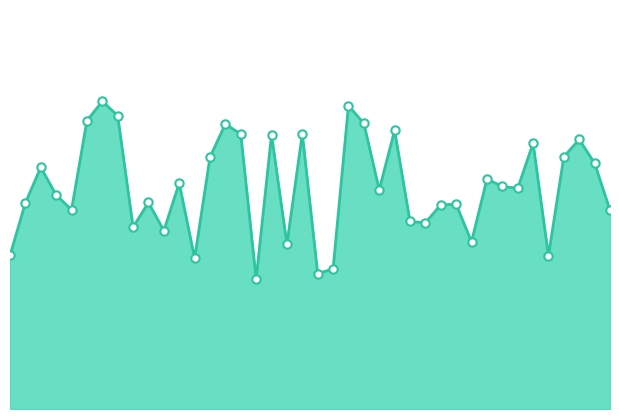

What is the difference between the second highest and minimum values?

0.1